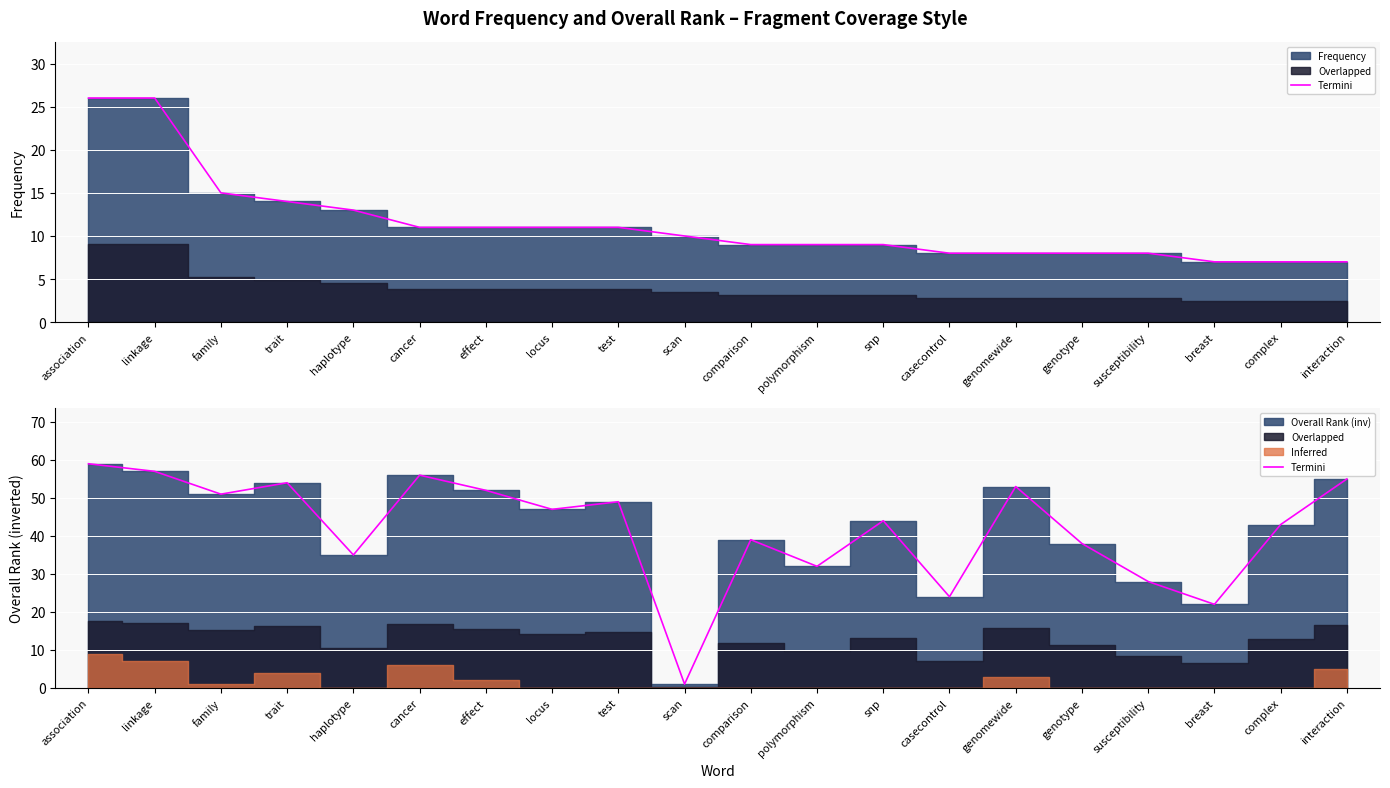

Between snp and family, which is larger?

family